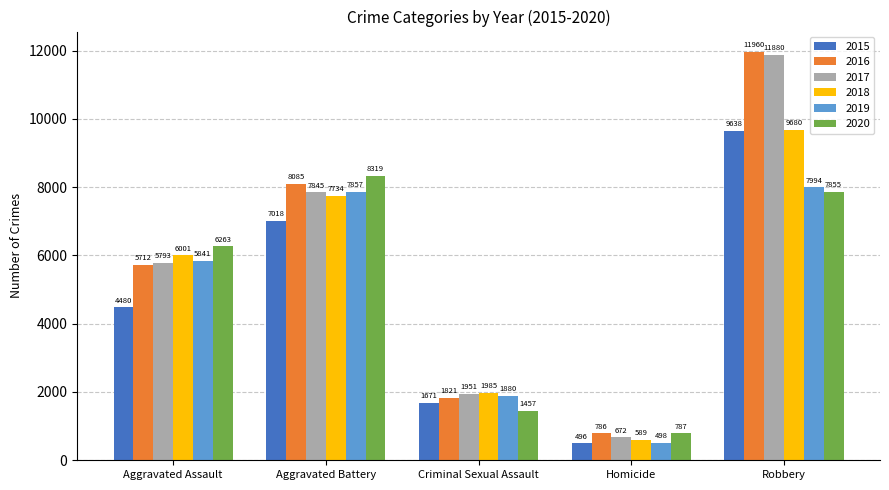

Reading left to right, transcribe all the data shown in this chart.

2015: 4480	7018	1671	496	9638
2016: 5712	8085	1821	786	11960
2017: 5793	7845	1951	672	11880
2018: 6001	7734	1985	589	9680
2019: 5841	7857	1880	498	7994
2020: 6263	8319	1457	787	7855